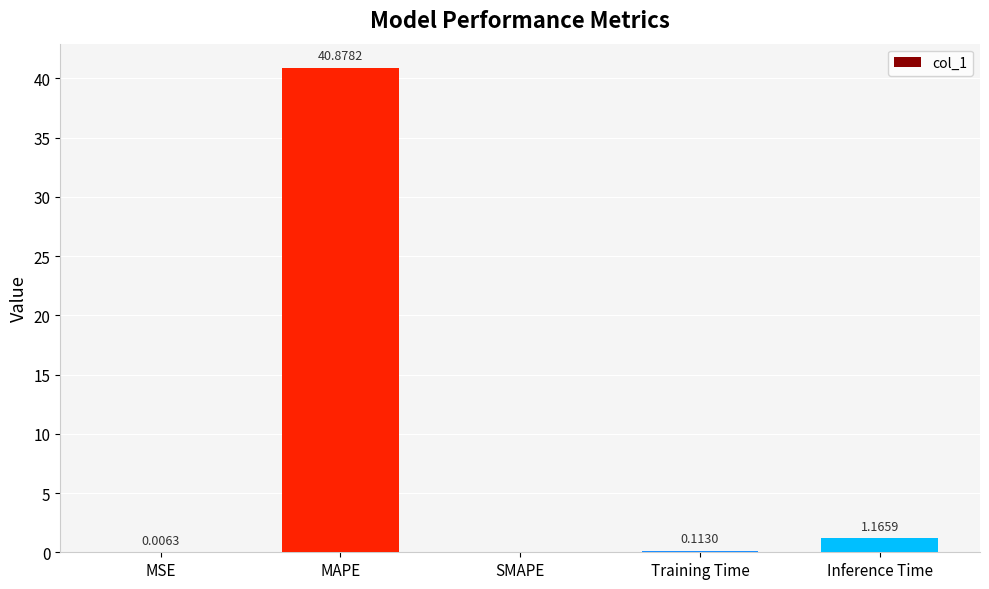

Count the number of categories in the chart.

5